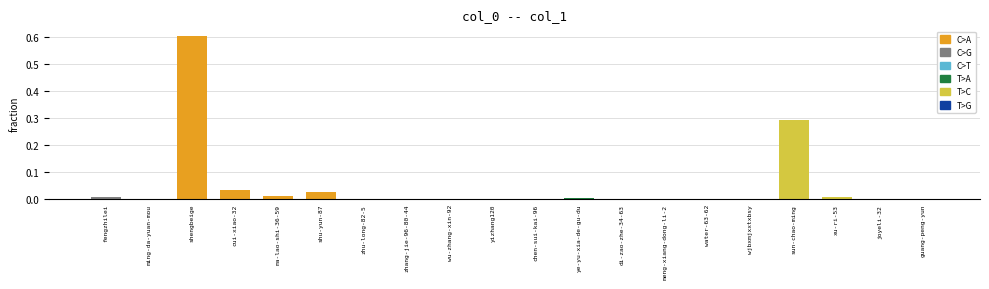

How many data points does each series have?

20